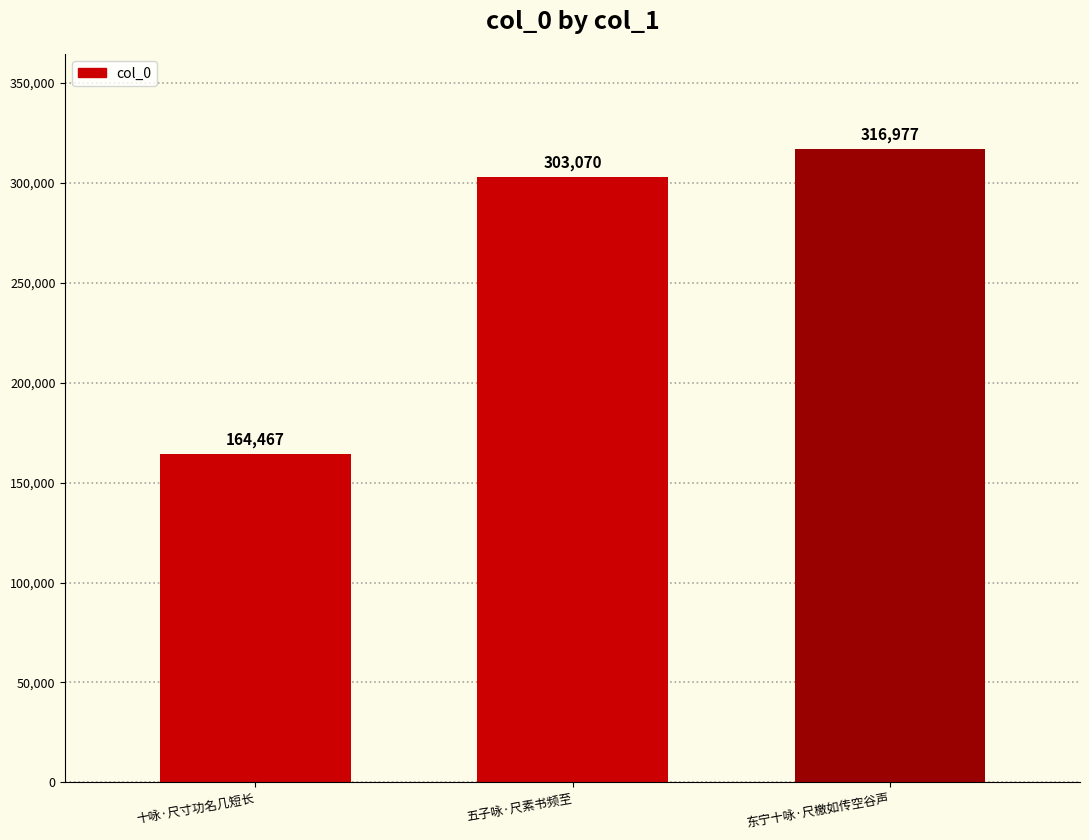

True or false: the data shows 508072 at 五子咏·尺素书频至.

False